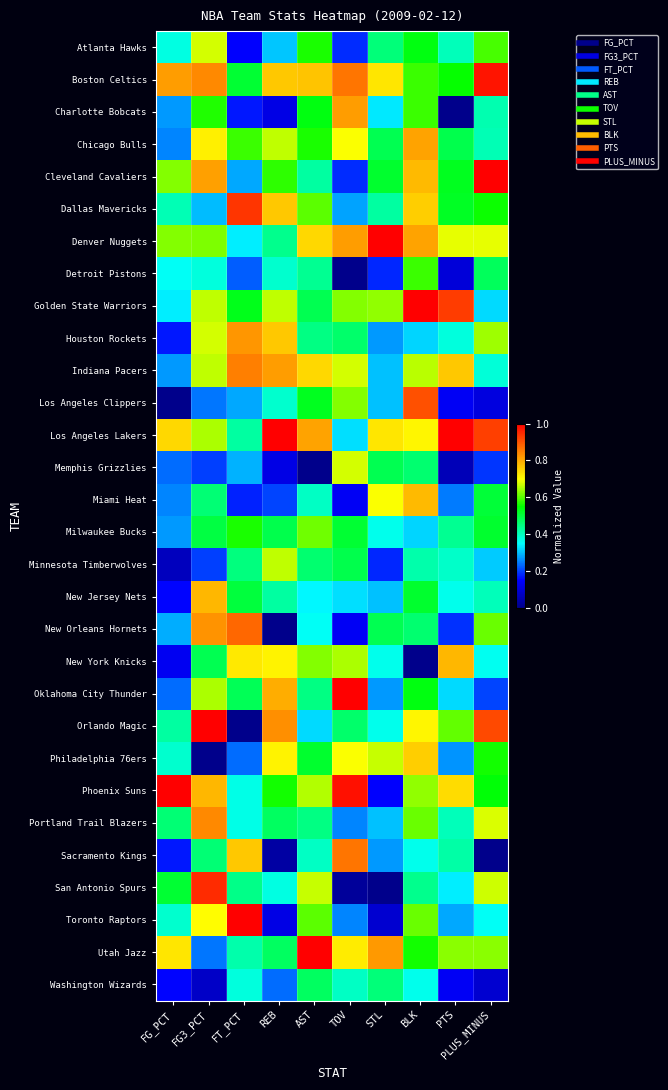

Reading left to right, transcribe all the data shown in this chart.

Atlanta Hawks: FG_PCT=0.4	FG3_PCT=0.7	FT_PCT=0.2	REB=0.3	AST=0.6	TOV=0.2	STL=0.5	BLK=0.5	PTS=0.4	PLUS_MINUS=0.6
Boston Celtics: FG_PCT=0.8	FG3_PCT=0.8	FT_PCT=0.5	REB=0.8	AST=0.8	TOV=0.9	STL=0.7	BLK=0.6	PTS=0.6	PLUS_MINUS=1.0
Charlotte Bobcats: FG_PCT=0.3	FG3_PCT=0.6	FT_PCT=0.2	REB=0.1	AST=0.5	TOV=0.8	STL=0.3	BLK=0.6	PTS=0.0	PLUS_MINUS=0.4
Chicago Bulls: FG_PCT=0.3	FG3_PCT=0.7	FT_PCT=0.6	REB=0.7	AST=0.6	TOV=0.7	STL=0.5	BLK=0.8	PTS=0.5	PLUS_MINUS=0.4
Cleveland Cavaliers: FG_PCT=0.6	FG3_PCT=0.8	FT_PCT=0.3	REB=0.6	AST=0.4	TOV=0.2	STL=0.5	BLK=0.8	PTS=0.5	PLUS_MINUS=1.0
Dallas Mavericks: FG_PCT=0.4	FG3_PCT=0.3	FT_PCT=0.9	REB=0.8	AST=0.6	TOV=0.3	STL=0.4	BLK=0.8	PTS=0.5	PLUS_MINUS=0.6
Denver Nuggets: FG_PCT=0.6	FG3_PCT=0.6	FT_PCT=0.3	REB=0.4	AST=0.7	TOV=0.8	STL=1.0	BLK=0.8	PTS=0.7	PLUS_MINUS=0.7
Detroit Pistons: FG_PCT=0.4	FG3_PCT=0.4	FT_PCT=0.2	REB=0.4	AST=0.4	TOV=0.0	STL=0.2	BLK=0.6	PTS=0.1	PLUS_MINUS=0.5
Golden State Warriors: FG_PCT=0.3	FG3_PCT=0.7	FT_PCT=0.5	REB=0.7	AST=0.5	TOV=0.6	STL=0.6	BLK=1.0	PTS=0.9	PLUS_MINUS=0.3
Houston Rockets: FG_PCT=0.2	FG3_PCT=0.7	FT_PCT=0.8	REB=0.8	AST=0.4	TOV=0.5	STL=0.3	BLK=0.3	PTS=0.4	PLUS_MINUS=0.6
Indiana Pacers: FG_PCT=0.3	FG3_PCT=0.7	FT_PCT=0.8	REB=0.8	AST=0.7	TOV=0.7	STL=0.3	BLK=0.7	PTS=0.8	PLUS_MINUS=0.4
Los Angeles Clippers: FG_PCT=0.0	FG3_PCT=0.2	FT_PCT=0.3	REB=0.4	AST=0.5	TOV=0.6	STL=0.3	BLK=0.9	PTS=0.1	PLUS_MINUS=0.1
Los Angeles Lakers: FG_PCT=0.7	FG3_PCT=0.6	FT_PCT=0.4	REB=1.0	AST=0.8	TOV=0.3	STL=0.7	BLK=0.7	PTS=1.0	PLUS_MINUS=0.9
Memphis Grizzlies: FG_PCT=0.2	FG3_PCT=0.2	FT_PCT=0.3	REB=0.1	AST=0.0	TOV=0.7	STL=0.5	BLK=0.5	PTS=0.1	PLUS_MINUS=0.2
Miami Heat: FG_PCT=0.3	FG3_PCT=0.5	FT_PCT=0.2	REB=0.2	AST=0.4	TOV=0.1	STL=0.7	BLK=0.8	PTS=0.2	PLUS_MINUS=0.5
Milwaukee Bucks: FG_PCT=0.3	FG3_PCT=0.5	FT_PCT=0.6	REB=0.5	AST=0.6	TOV=0.5	STL=0.4	BLK=0.3	PTS=0.4	PLUS_MINUS=0.5
Minnesota Timberwolves: FG_PCT=0.1	FG3_PCT=0.2	FT_PCT=0.5	REB=0.7	AST=0.5	TOV=0.5	STL=0.2	BLK=0.4	PTS=0.4	PLUS_MINUS=0.3
New Jersey Nets: FG_PCT=0.2	FG3_PCT=0.8	FT_PCT=0.5	REB=0.4	AST=0.3	TOV=0.3	STL=0.3	BLK=0.5	PTS=0.4	PLUS_MINUS=0.4
New Orleans Hornets: FG_PCT=0.3	FG3_PCT=0.8	FT_PCT=0.9	REB=0.0	AST=0.4	TOV=0.1	STL=0.5	BLK=0.5	PTS=0.2	PLUS_MINUS=0.6
New York Knicks: FG_PCT=0.1	FG3_PCT=0.5	FT_PCT=0.7	REB=0.7	AST=0.6	TOV=0.7	STL=0.4	BLK=0.0	PTS=0.8	PLUS_MINUS=0.4
Oklahoma City Thunder: FG_PCT=0.2	FG3_PCT=0.6	FT_PCT=0.5	REB=0.8	AST=0.4	TOV=1.0	STL=0.3	BLK=0.5	PTS=0.3	PLUS_MINUS=0.2
Orlando Magic: FG_PCT=0.4	FG3_PCT=1.0	FT_PCT=0.0	REB=0.8	AST=0.3	TOV=0.5	STL=0.4	BLK=0.7	PTS=0.6	PLUS_MINUS=0.9
Philadelphia 76ers: FG_PCT=0.4	FG3_PCT=0.0	FT_PCT=0.2	REB=0.7	AST=0.5	TOV=0.7	STL=0.7	BLK=0.8	PTS=0.3	PLUS_MINUS=0.6
Phoenix Suns: FG_PCT=1.0	FG3_PCT=0.8	FT_PCT=0.4	REB=0.6	AST=0.7	TOV=1.0	STL=0.2	BLK=0.6	PTS=0.7	PLUS_MINUS=0.5
Portland Trail Blazers: FG_PCT=0.5	FG3_PCT=0.8	FT_PCT=0.4	REB=0.5	AST=0.4	TOV=0.3	STL=0.3	BLK=0.6	PTS=0.4	PLUS_MINUS=0.7
Sacramento Kings: FG_PCT=0.2	FG3_PCT=0.5	FT_PCT=0.8	REB=0.0	AST=0.4	TOV=0.9	STL=0.3	BLK=0.4	PTS=0.4	PLUS_MINUS=0.0
San Antonio Spurs: FG_PCT=0.5	FG3_PCT=0.9	FT_PCT=0.4	REB=0.4	AST=0.7	TOV=0.0	STL=0.0	BLK=0.4	PTS=0.3	PLUS_MINUS=0.7
Toronto Raptors: FG_PCT=0.4	FG3_PCT=0.7	FT_PCT=1.0	REB=0.1	AST=0.6	TOV=0.3	STL=0.1	BLK=0.6	PTS=0.3	PLUS_MINUS=0.4
Utah Jazz: FG_PCT=0.7	FG3_PCT=0.2	FT_PCT=0.4	REB=0.5	AST=1.0	TOV=0.7	STL=0.8	BLK=0.6	PTS=0.6	PLUS_MINUS=0.6
Washington Wizards: FG_PCT=0.2	FG3_PCT=0.1	FT_PCT=0.4	REB=0.2	AST=0.5	TOV=0.4	STL=0.5	BLK=0.4	PTS=0.1	PLUS_MINUS=0.1